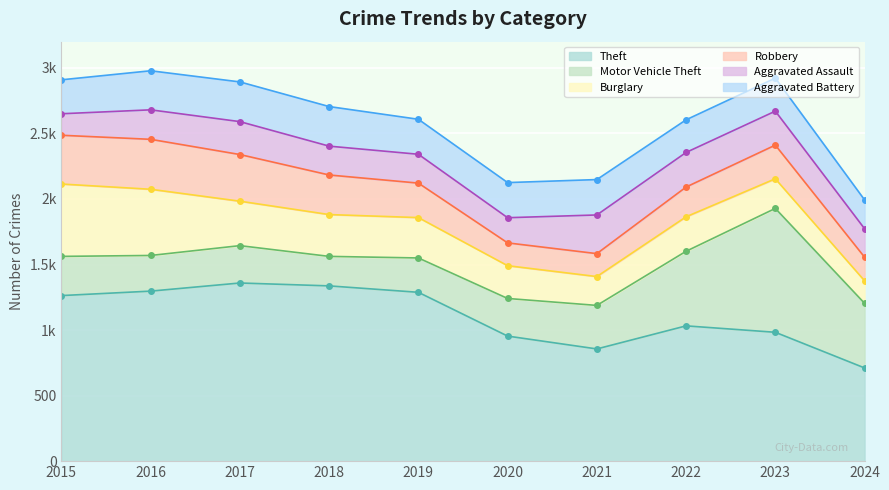

Reading left to right, what are all the values shown in this chart?

Theft: 2015=1263	2016=1297	2017=1359	2018=1337	2019=1288	2020=954	2021=856	2022=1032	2023=983	2024=711
Motor Vehicle Theft: 2015=299	2016=272	2017=285	2018=225	2019=262	2020=287	2021=332	2022=569	2023=945	2024=493
Burglary: 2015=552	2016=505	2017=339	2018=319	2019=308	2020=250	2021=220	2022=263	2023=226	2024=172
Robbery: 2015=372	2016=381	2017=356	2018=302	2019=263	2020=174	2021=175	2022=227	2023=257	2024=180
Aggravated Assault: 2015=164	2016=225	2017=251	2018=220	2019=220	2020=192	2021=295	2022=264	2023=259	2024=217
Aggravated Battery: 2015=259	2016=298	2017=303	2018=302	2019=267	2020=268	2021=270	2022=249	2023=252	2024=220